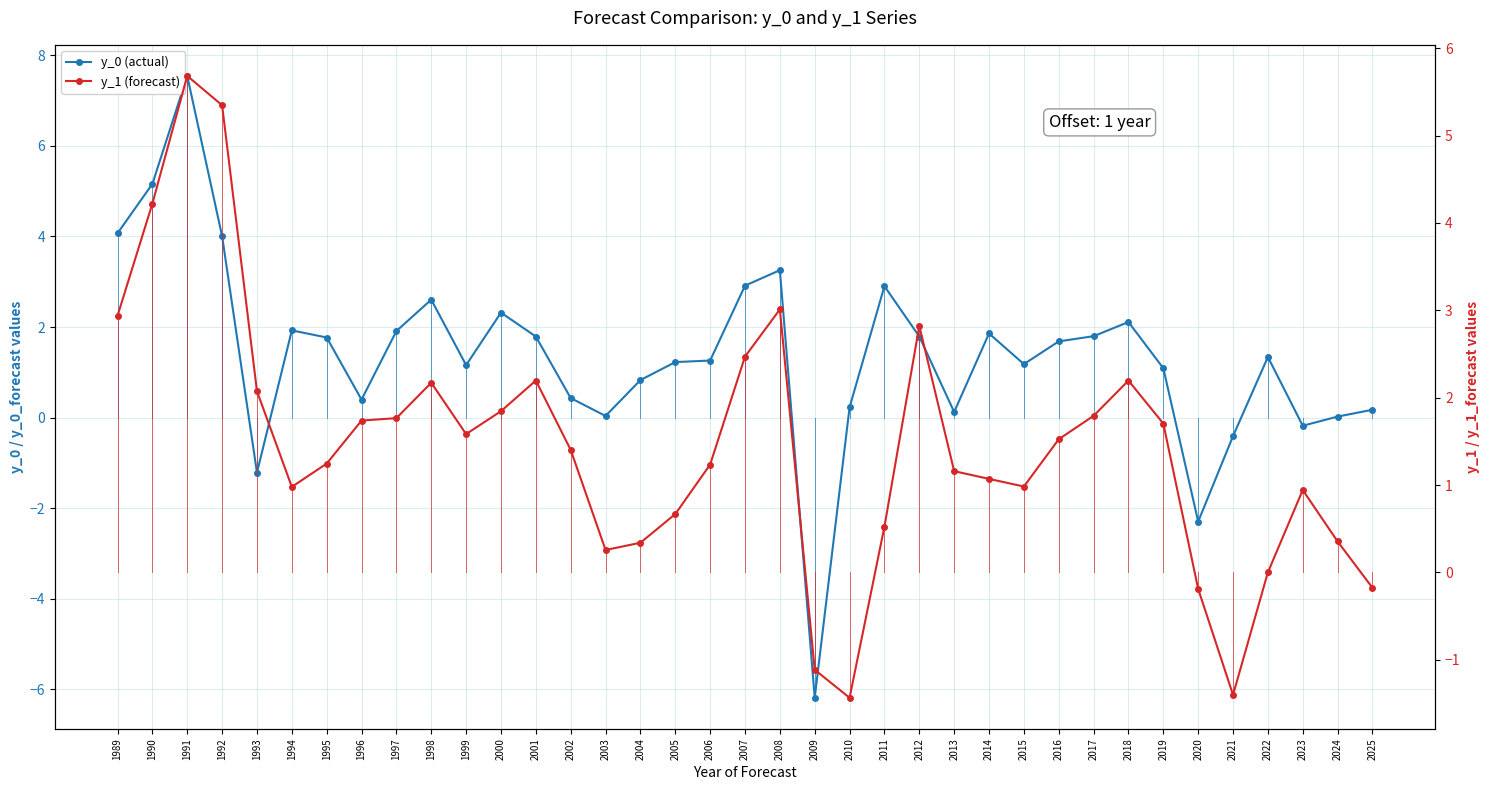

Between 2015 and 2011, which is larger?

2011